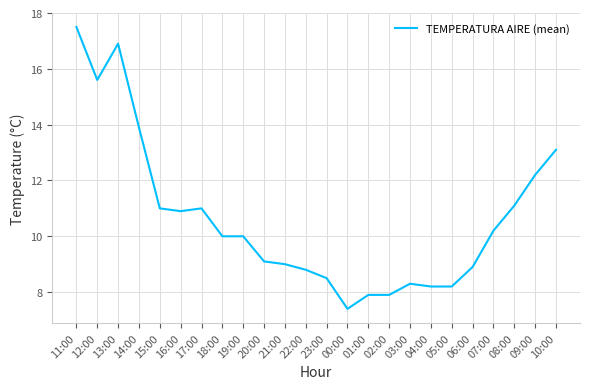

What is the difference between the values at 01:00 and 16:00?

3.0